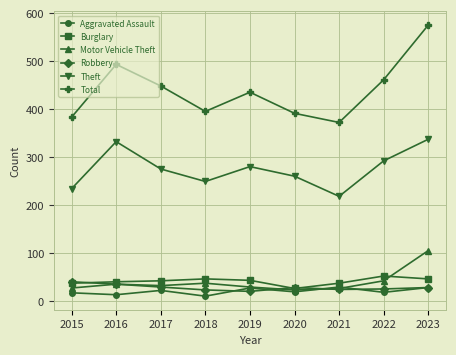

How many series are shown in this chart?

6